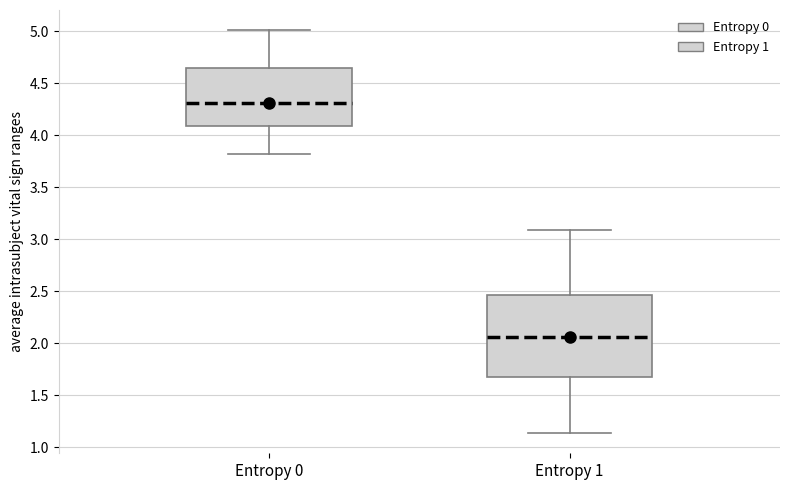

Reading left to right, transcribe this box plot: for each box, give where its median line is, the range the box spans, and where its two whiskers end, as read against the y-axis. The values are not printed on the chart, so give them approximately, as read against the axis.

Entropy 0: median 4.30, box 4.10 to 4.65, whiskers 3.80 to 5.00
Entropy 1: median 2.05, box 1.70 to 2.45, whiskers 1.15 to 3.10